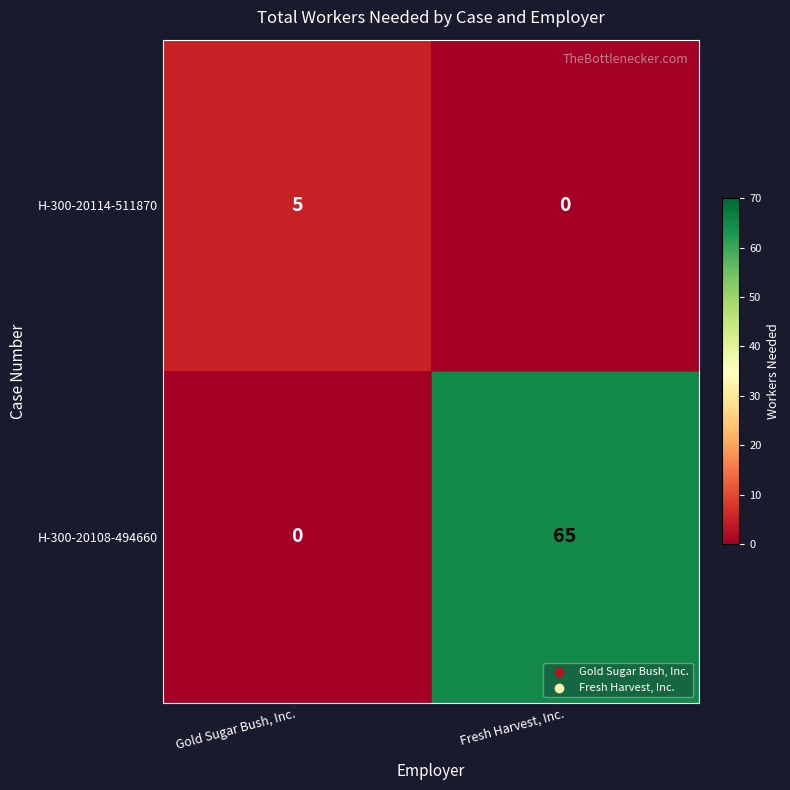

What is the spread (max minus min) of values at Gold Sugar Bush, Inc.?

5